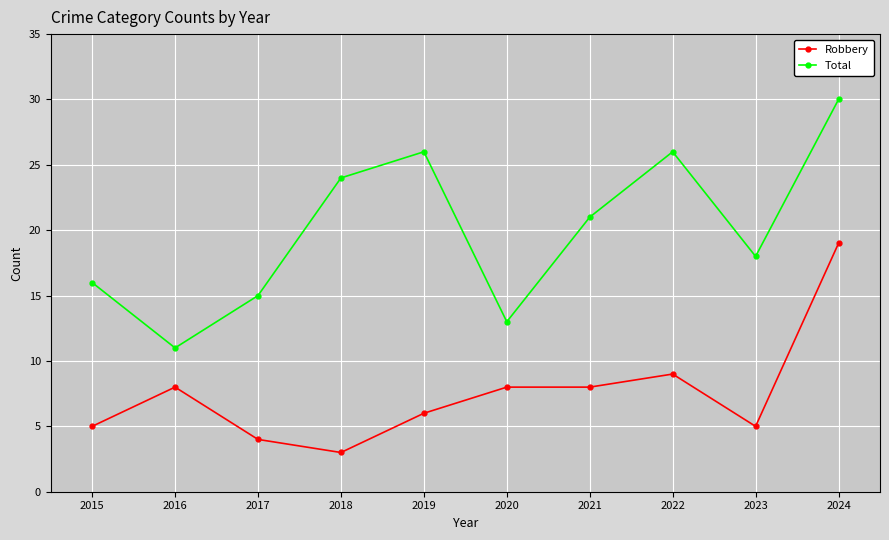

At which label is Total closest to 20?

2021